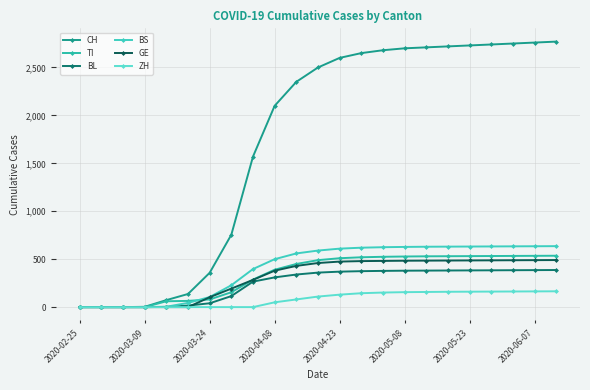

How many data points in ZH are less than 110?

11